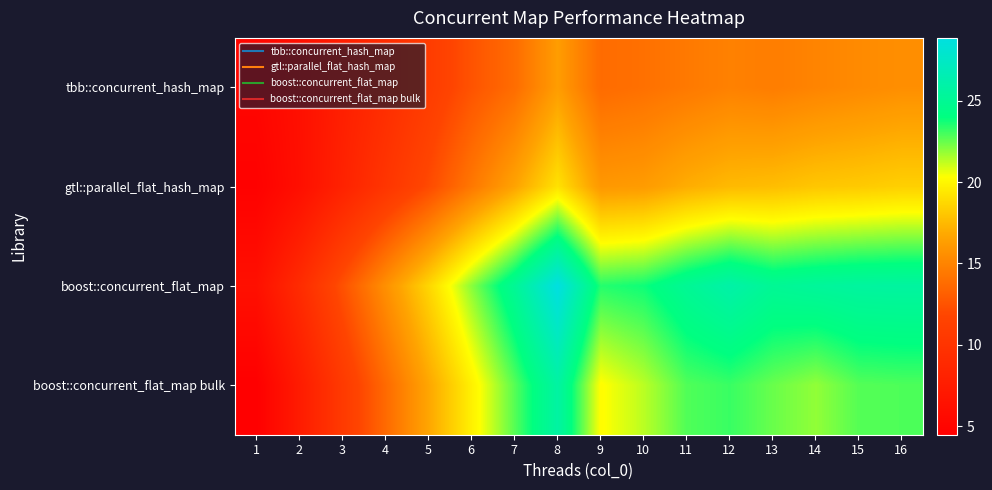

List the series in order of their peak value, lowest first.

tbb::concurrent_hash_map, gtl::parallel_flat_hash_map, boost::concurrent_flat_map bulk, boost::concurrent_flat_map